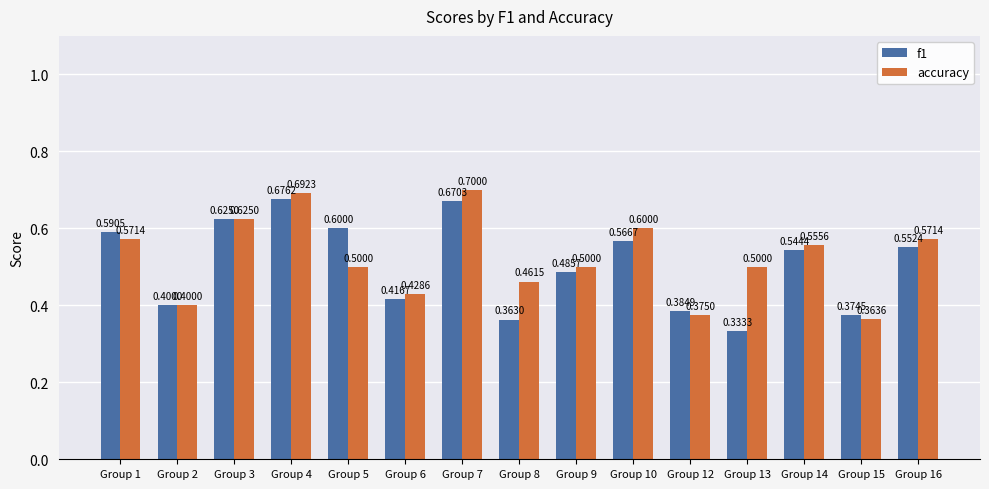

List the labels in order of f1 value, smallest first.

Group 13, Group 8, Group 15, Group 12, Group 2, Group 6, Group 9, Group 14, Group 16, Group 10, Group 1, Group 5, Group 3, Group 7, Group 4